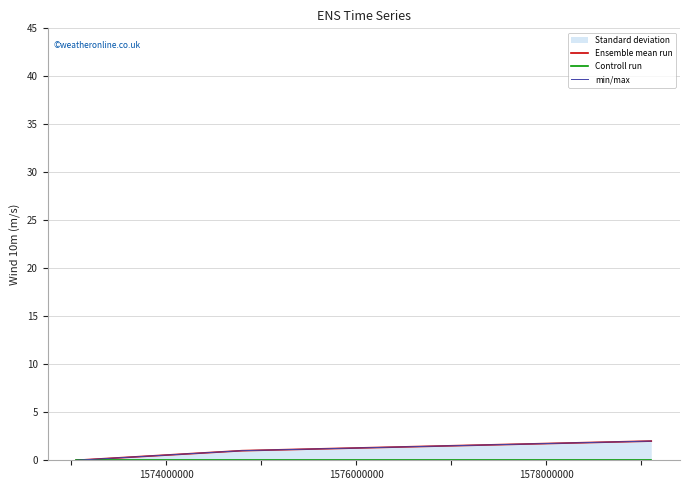

Which series changed the most between 1574000000 and 1576000000?

Ensemble mean run